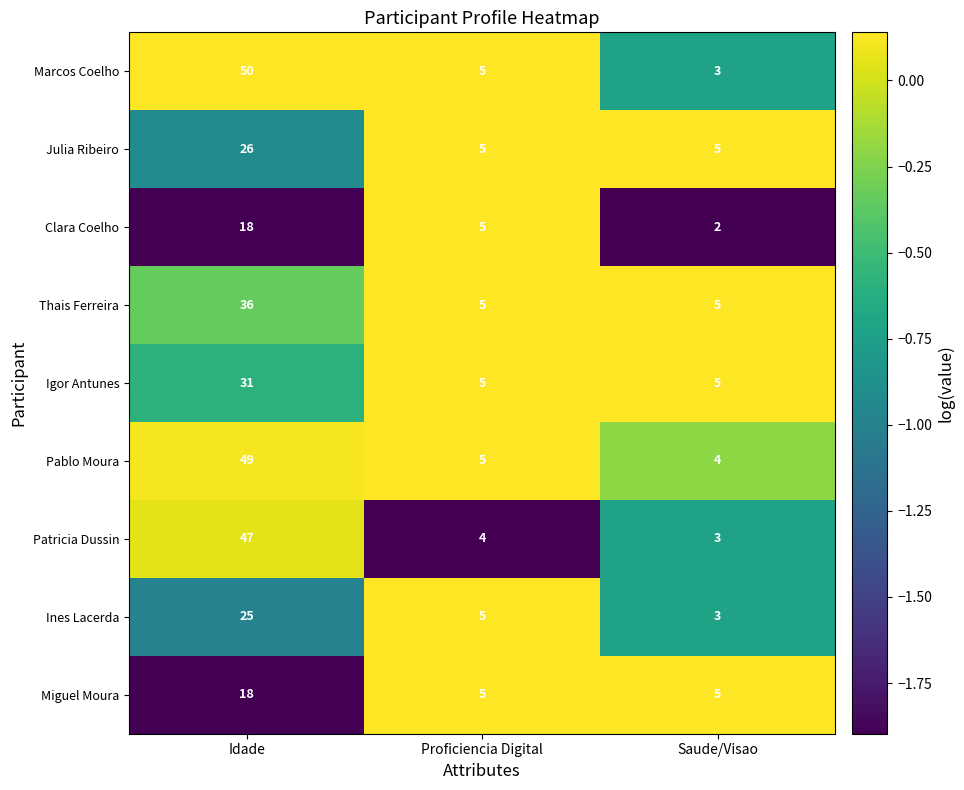

How many data points in Ines Lacerda are less than 5?

1